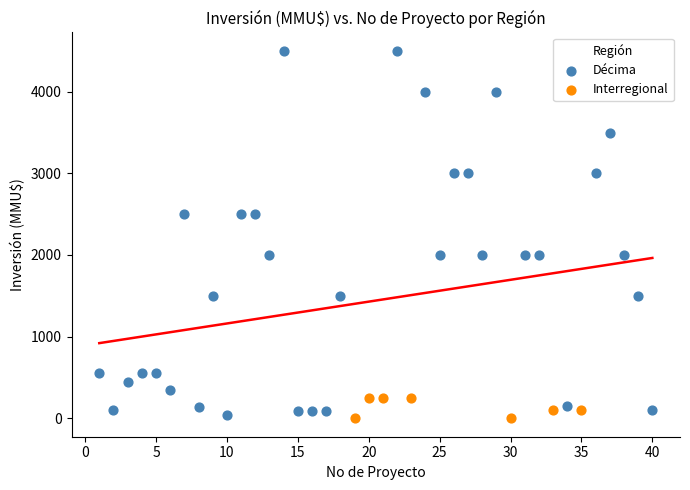

Which series contains the highest Y value?

Décima